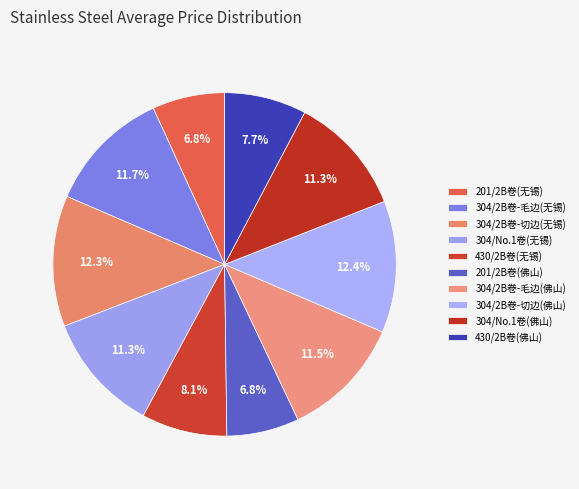

To the nearest percent, what is the combined percentage of 304/2B卷-切边(佛山) and 304/No.1卷(无锡)?

24%